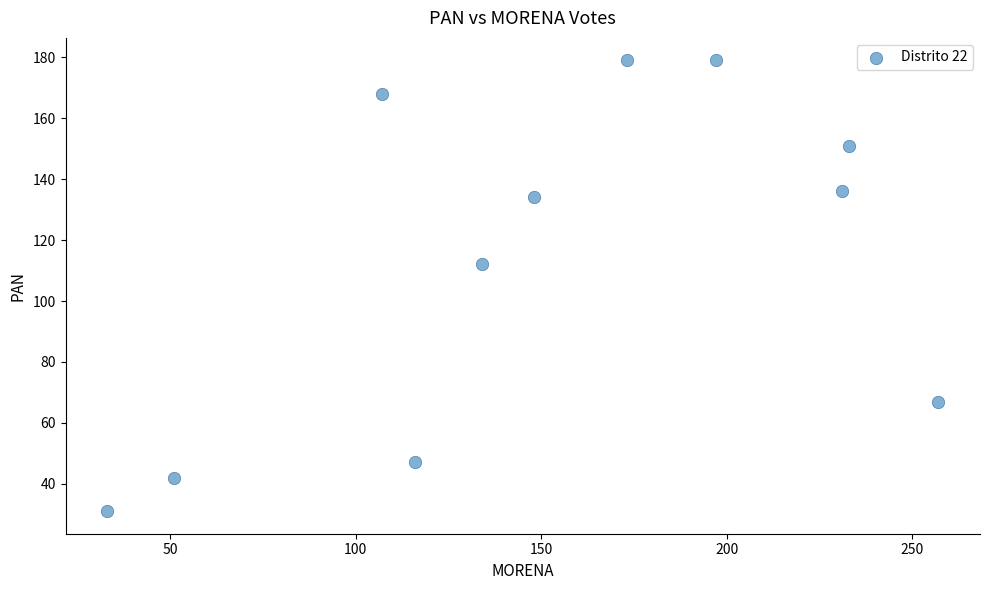

What Y value in the scatter plot is closest to 105?

112